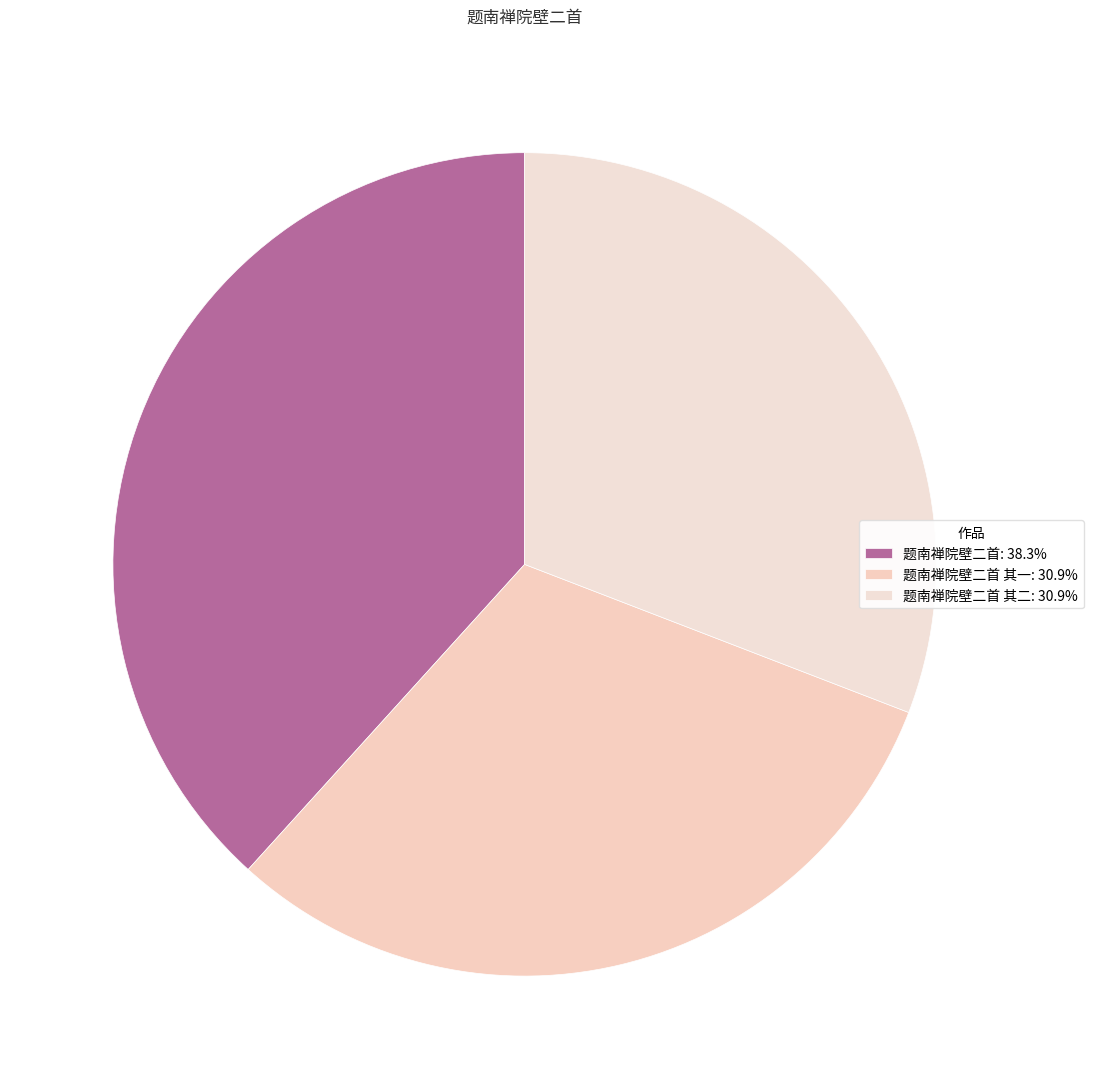

How many segments does this pie chart have?

3